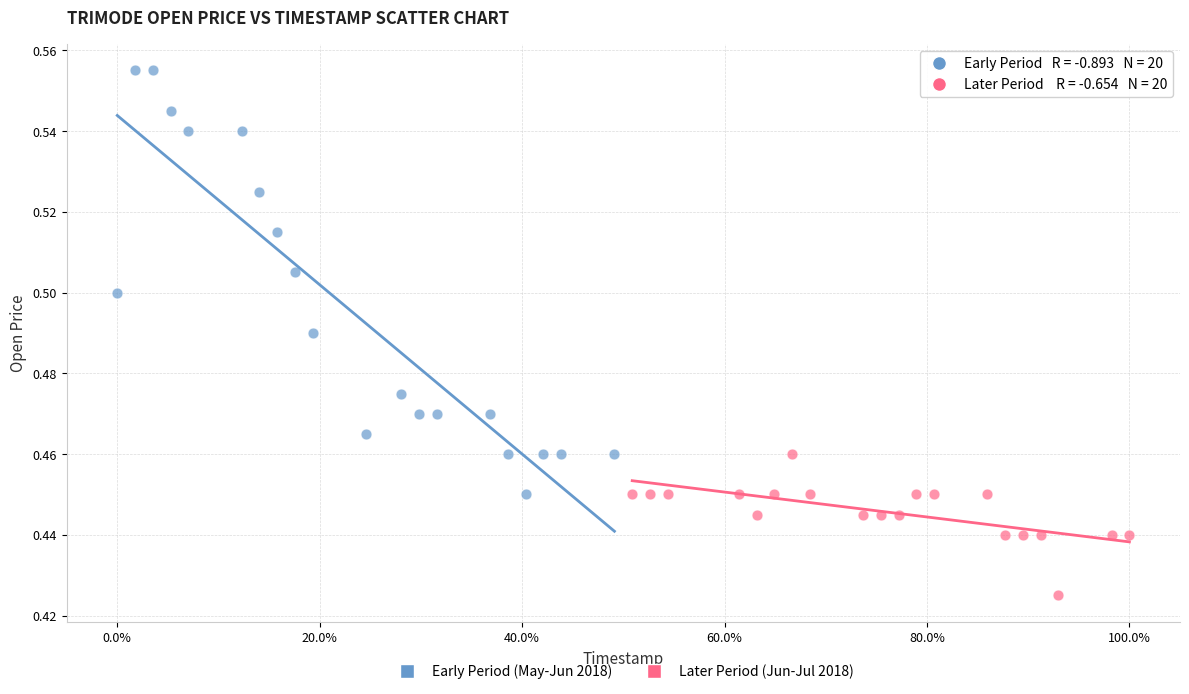

Which series reaches the maximum Y coordinate?

Early Period (May-Jun 2018)